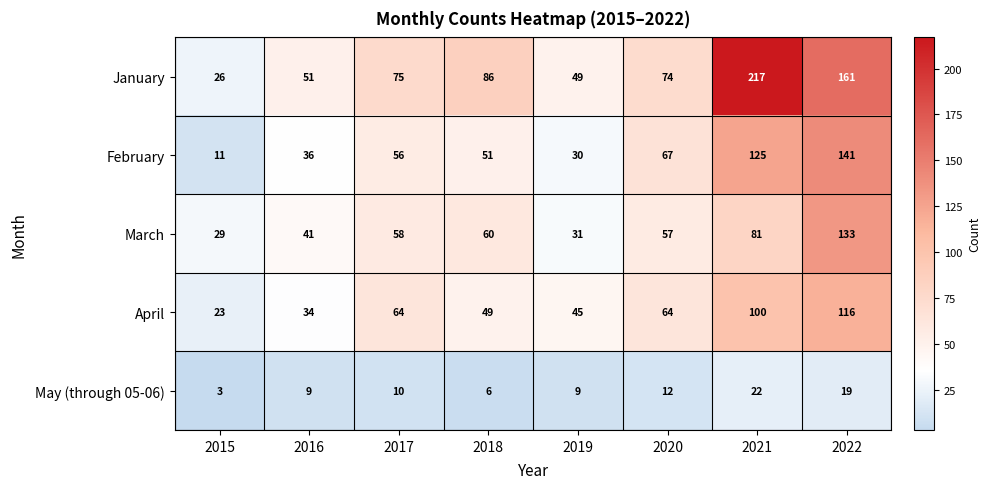

What is the maximum value shown in the chart?

217